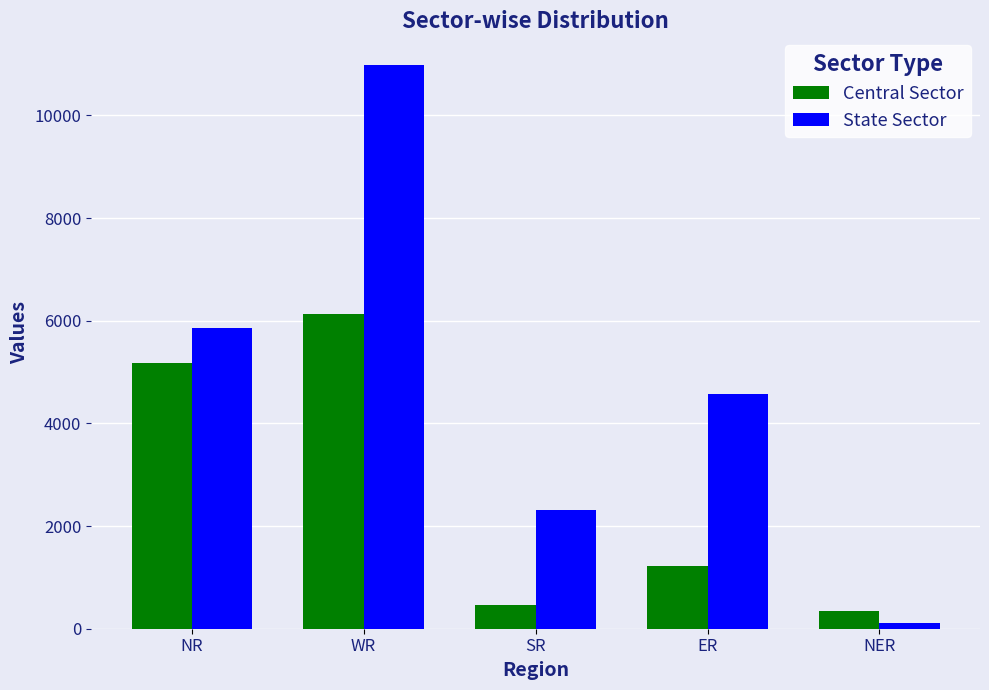

At NR, list the series in order from smallest to largest.

Central Sector, State Sector